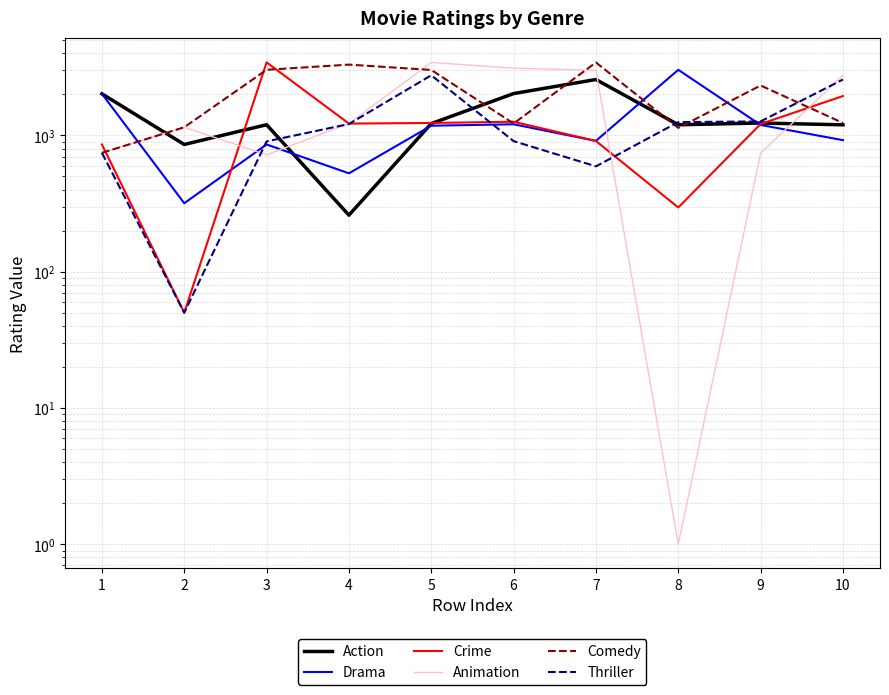

Between 5 and 2, which is larger?

5